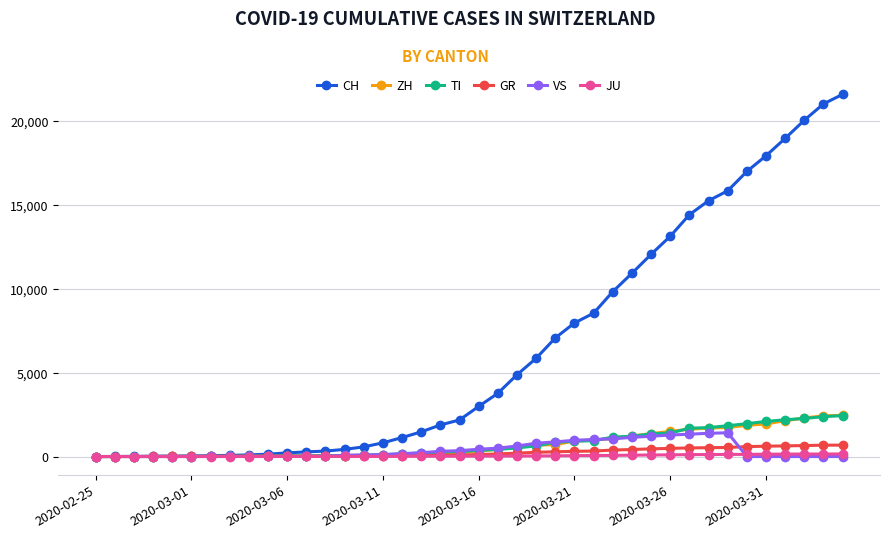

What is the maximum value for GR?

680